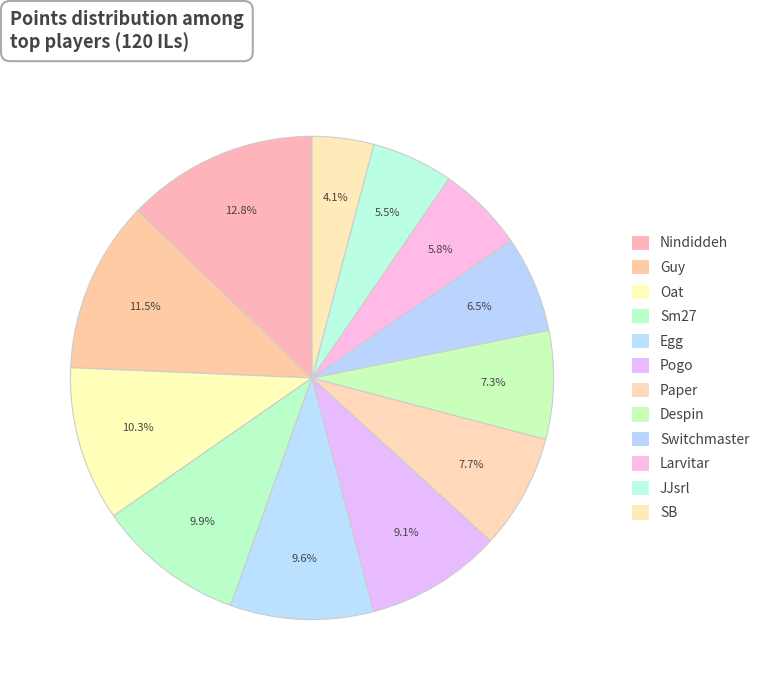

To the nearest percent, what percentage of the pie is Nindiddeh?

13%